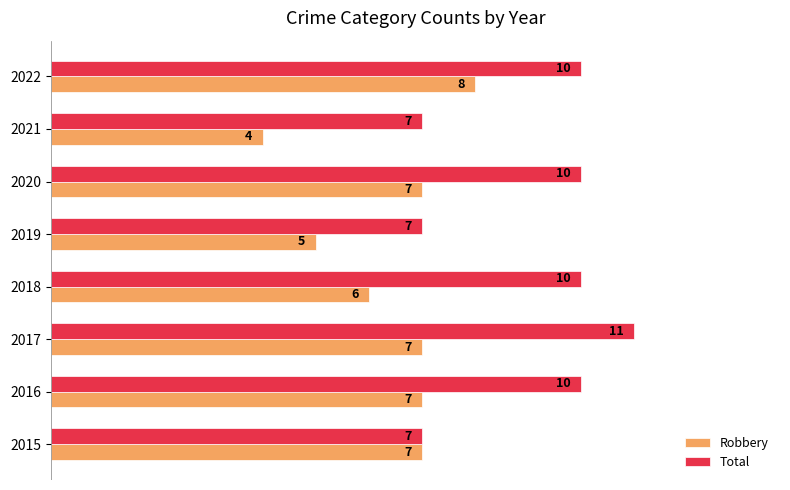

Is it true that Robbery equals 7 at 2020?

True